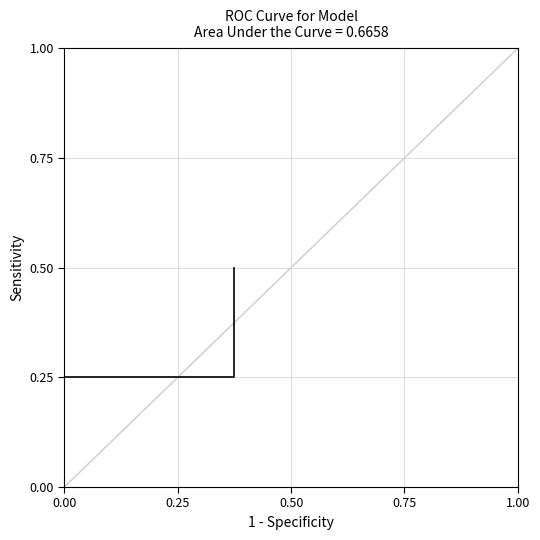

What is the sum of the values at 0.00 and 0.50?

0.5